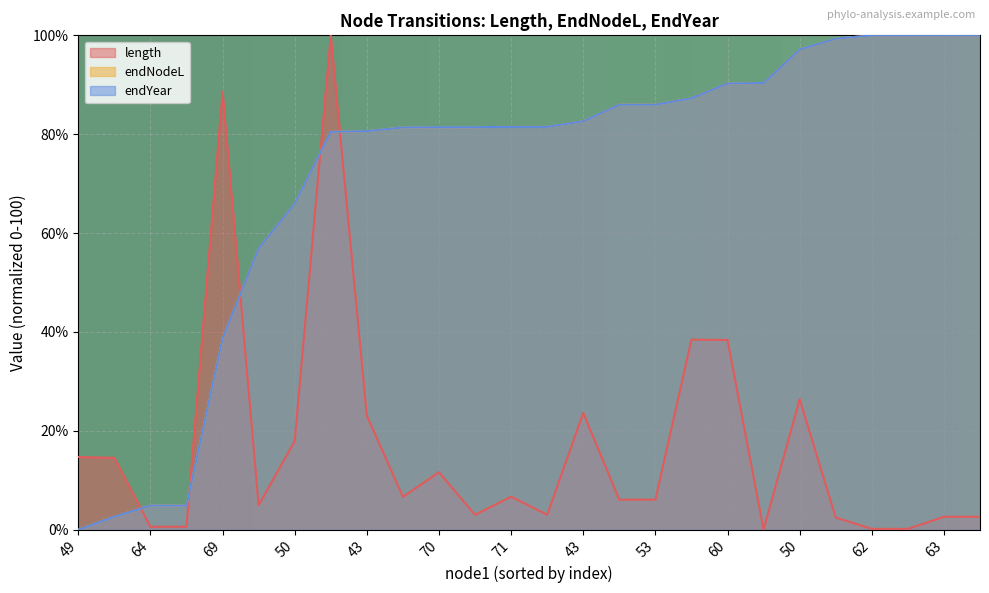

Which series has the widest spread of values?

length